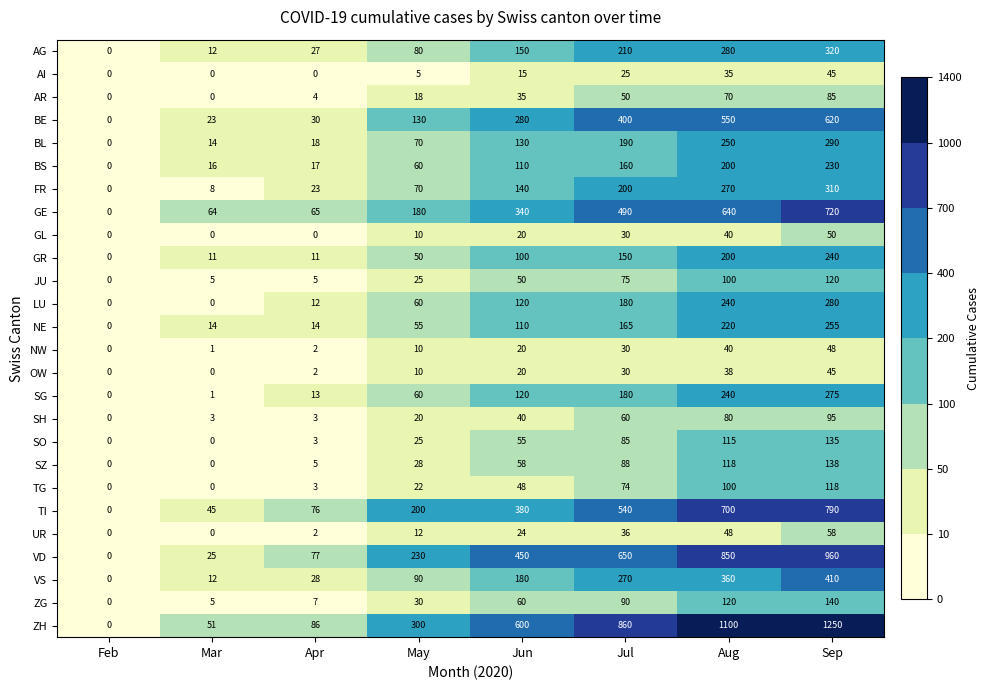

At how many categories does at least one series exceed 581?

4